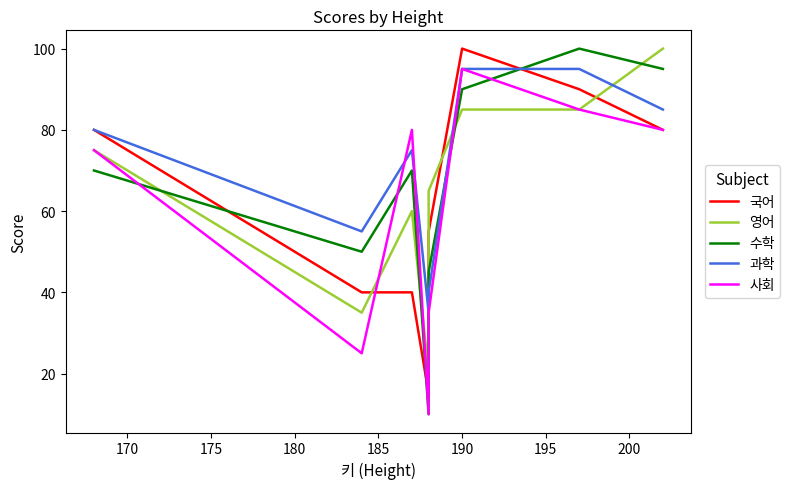

How many values in the 사회 series are below 80?

4